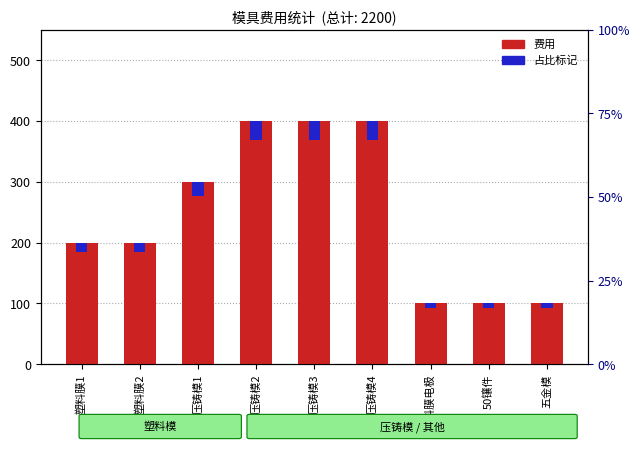

Which series has the largest total across all categories?

费用